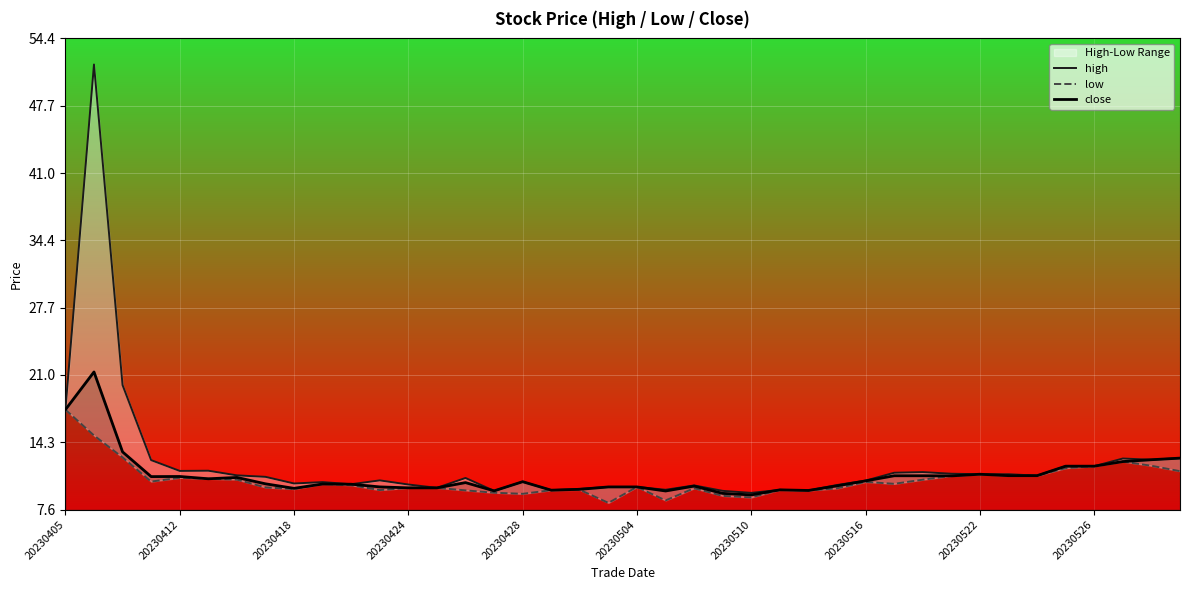

How many interior local peaks does the high series have?

10